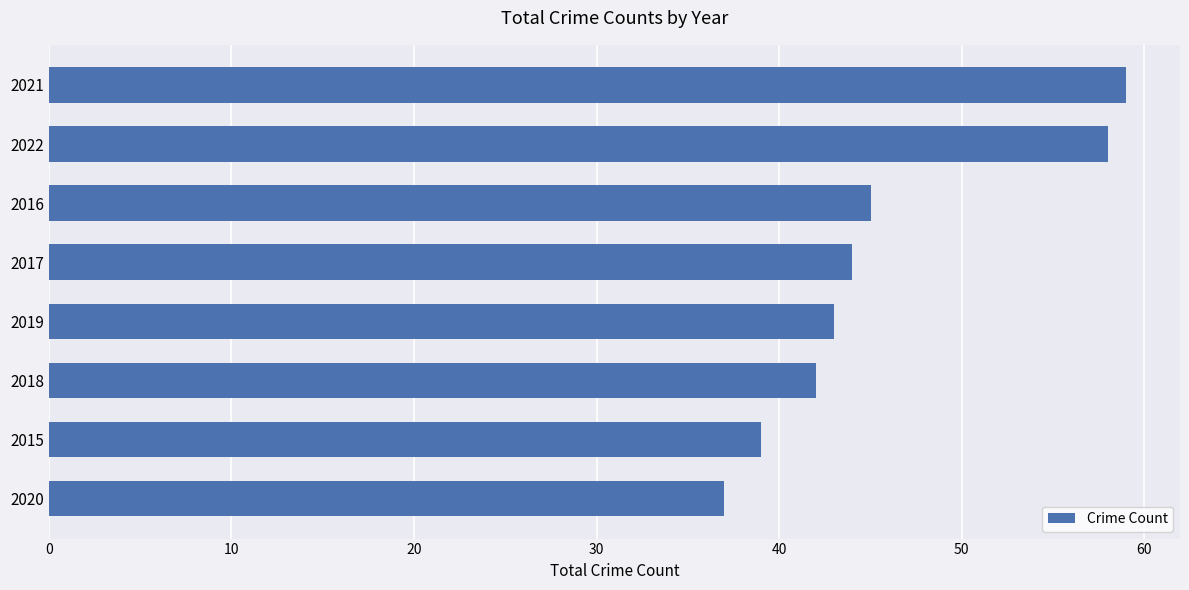

What is the maximum value shown in the chart?

59